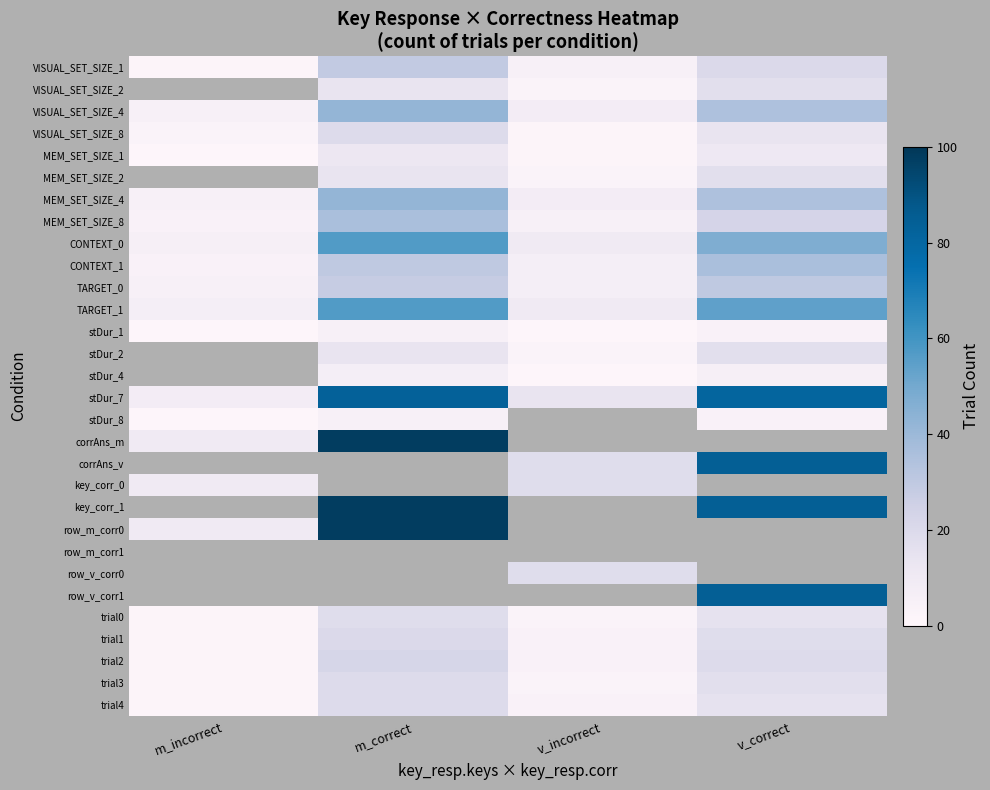

At how many categories does at least one series exceed 30?

2